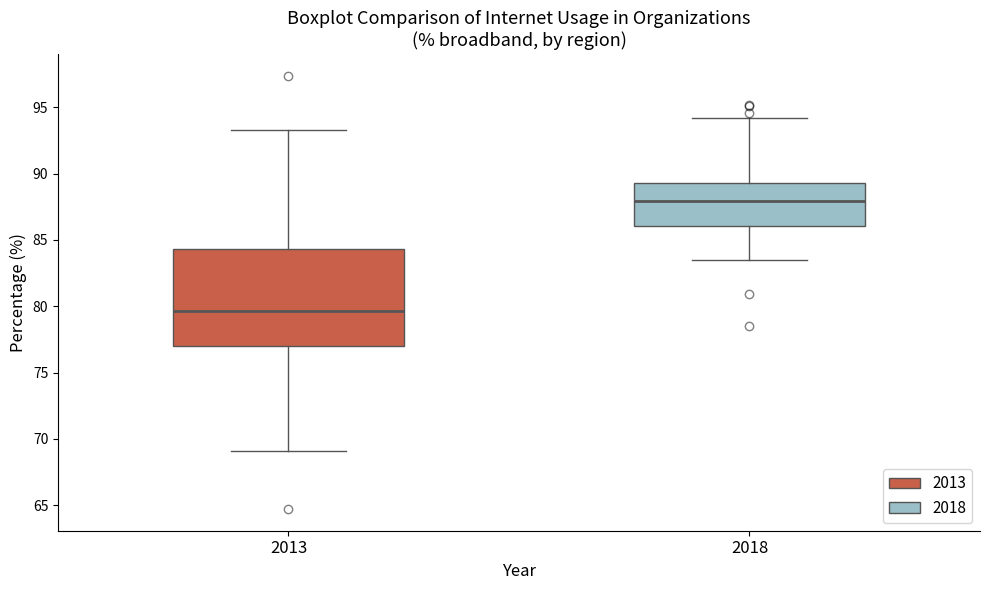

Which box's median line is the highest?

2018